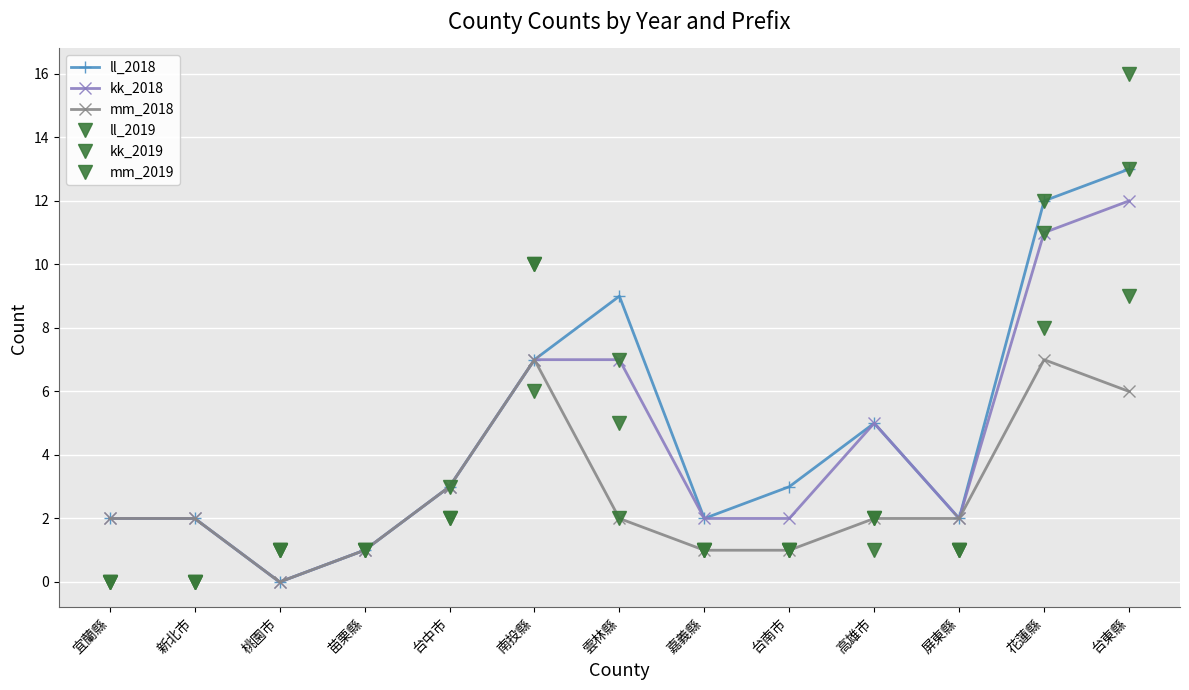

Reading left to right, extract all data points from this chart.

ll_2018: 宜蘭縣=2	新北市=2	桃園市=0	苗栗縣=1	台中市=3	南投縣=7	雲林縣=9	嘉義縣=2	台南市=3	高雄市=5	屏東縣=2	花蓮縣=12	台東縣=13
kk_2018: 宜蘭縣=2	新北市=2	桃園市=0	苗栗縣=1	台中市=3	南投縣=7	雲林縣=7	嘉義縣=2	台南市=2	高雄市=5	屏東縣=2	花蓮縣=11	台東縣=12
mm_2018: 宜蘭縣=2	新北市=2	桃園市=0	苗栗縣=1	台中市=3	南投縣=7	雲林縣=2	嘉義縣=1	台南市=1	高雄市=2	屏東縣=2	花蓮縣=7	台東縣=6
ll_2019: 宜蘭縣=0	新北市=0	桃園市=1	苗栗縣=1	台中市=3	南投縣=10	雲林縣=7	嘉義縣=1	台南市=1	高雄市=2	屏東縣=1	花蓮縣=12	台東縣=16
kk_2019: 宜蘭縣=0	新北市=0	桃園市=1	苗栗縣=1	台中市=2	南投縣=10	雲林縣=5	嘉義縣=1	台南市=1	高雄市=2	屏東縣=1	花蓮縣=11	台東縣=13
mm_2019: 宜蘭縣=0	新北市=0	桃園市=1	苗栗縣=1	台中市=2	南投縣=6	雲林縣=2	嘉義縣=1	台南市=1	高雄市=1	屏東縣=1	花蓮縣=8	台東縣=9